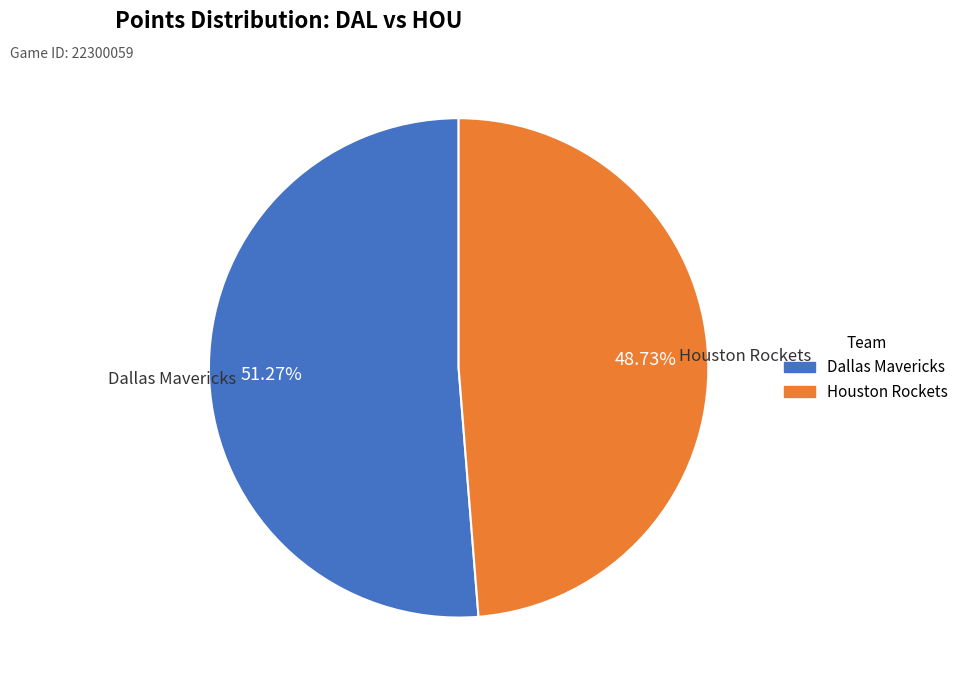

The Houston Rockets slice represents 49% of the pie. True or false?

True